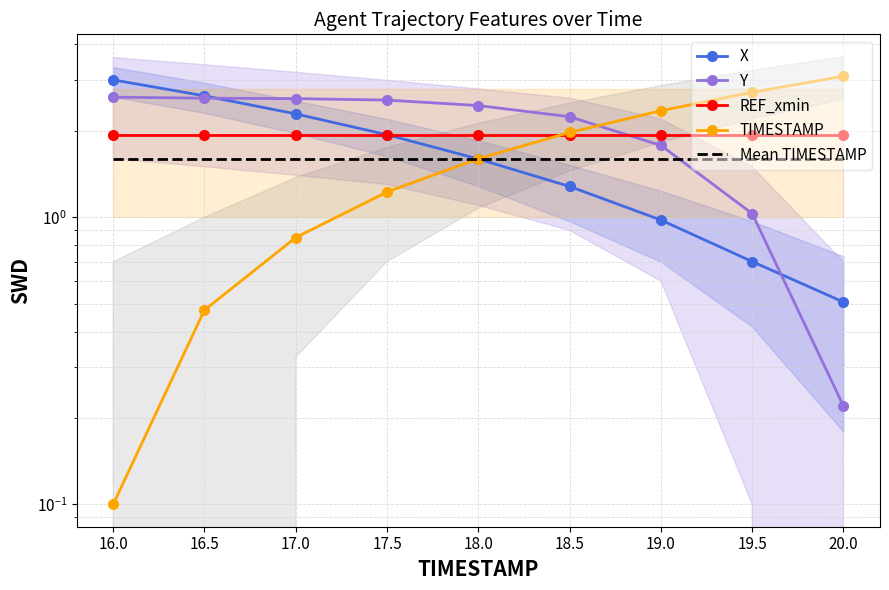

How many categories are shown in the chart?

9